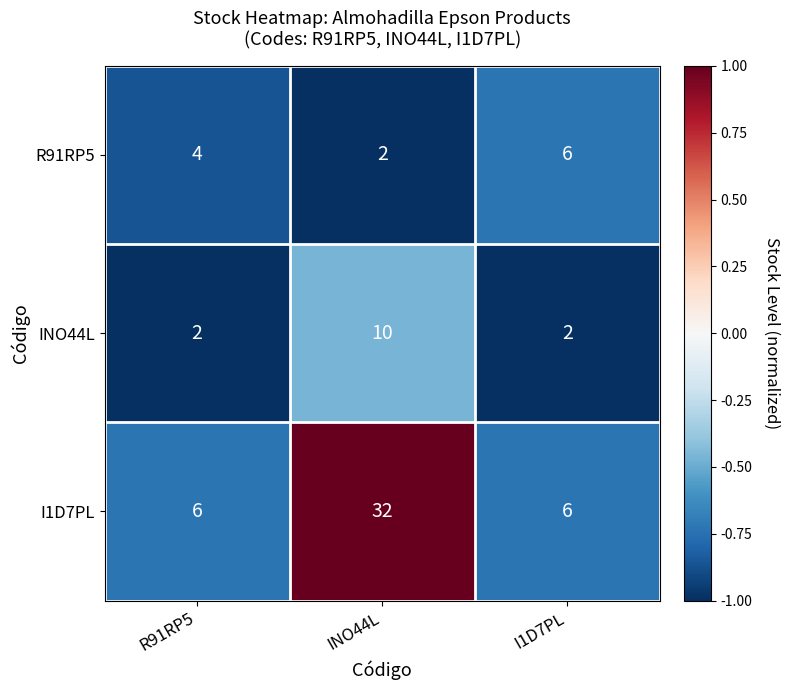

Which label corresponds to the largest value in the chart?

INO44L